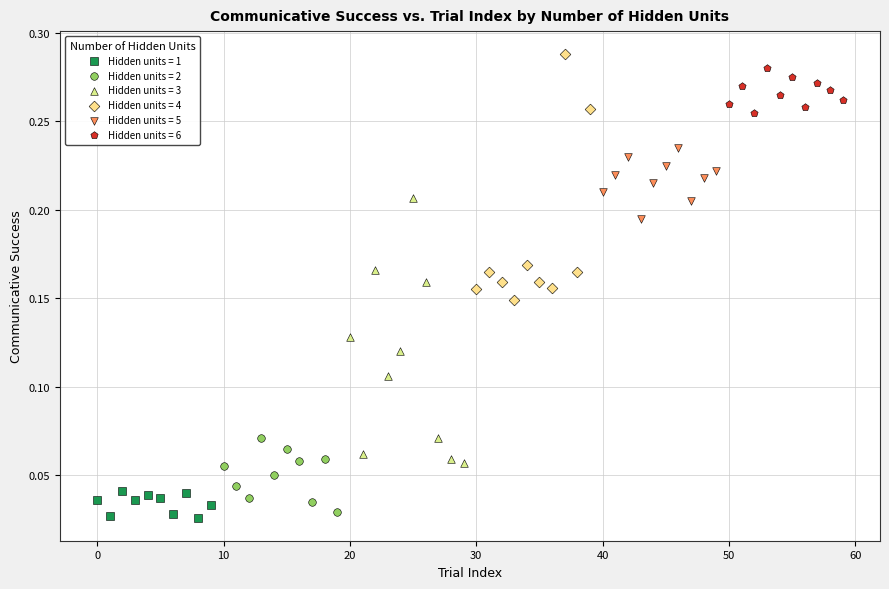

Which series has the largest Y range (max minus min)?

Hidden units = 3